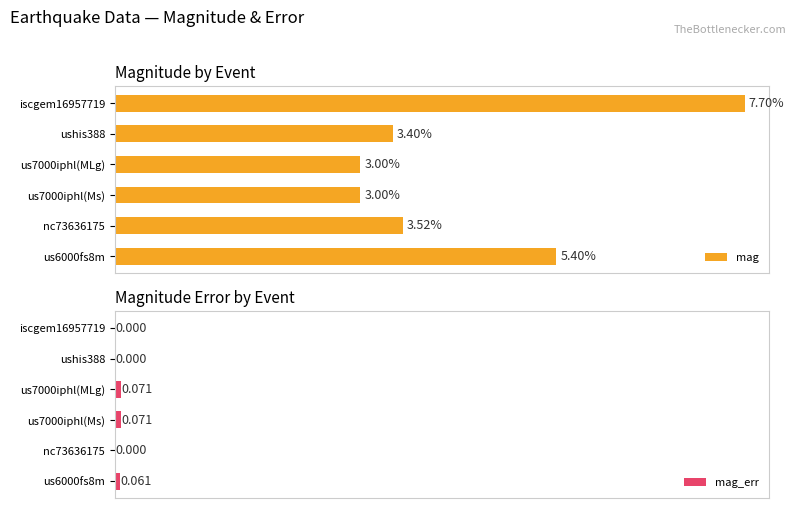

True or false: mag has a value of 0.9 at ushis388.

False